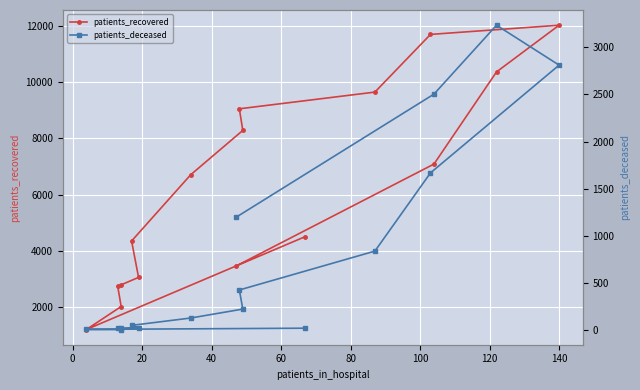

How many values in the patients_deceased series are below 220?

8